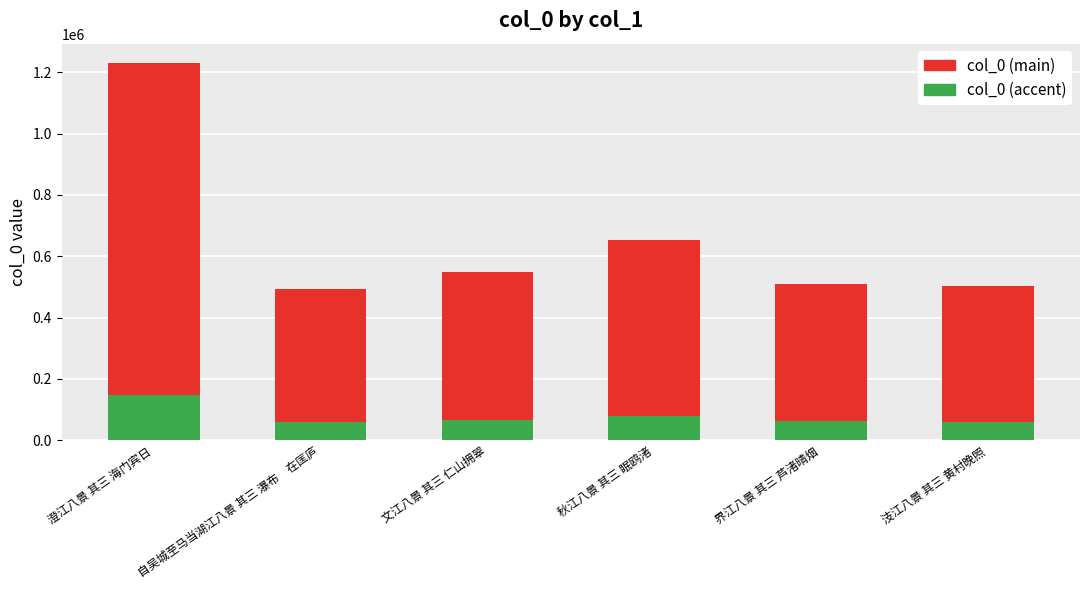

At which category is the sum across all series the highest?

澄江八景 其三 海门宾日